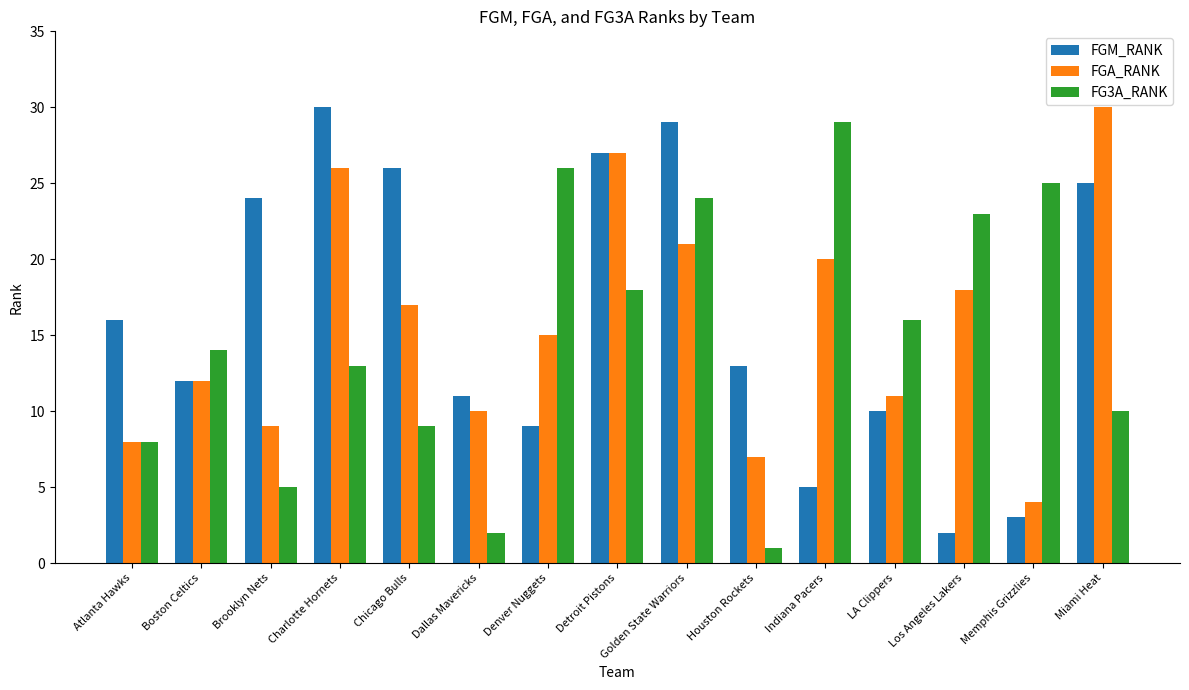

At how many categories does at least one series exceed 6?

15